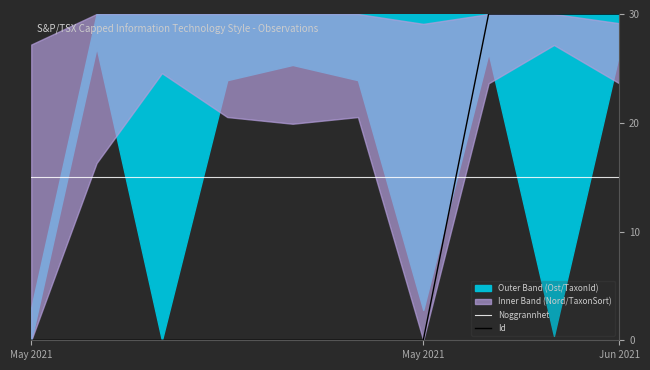

In Id, how many points are lower than both neighbors (excluding endpoints)?

3